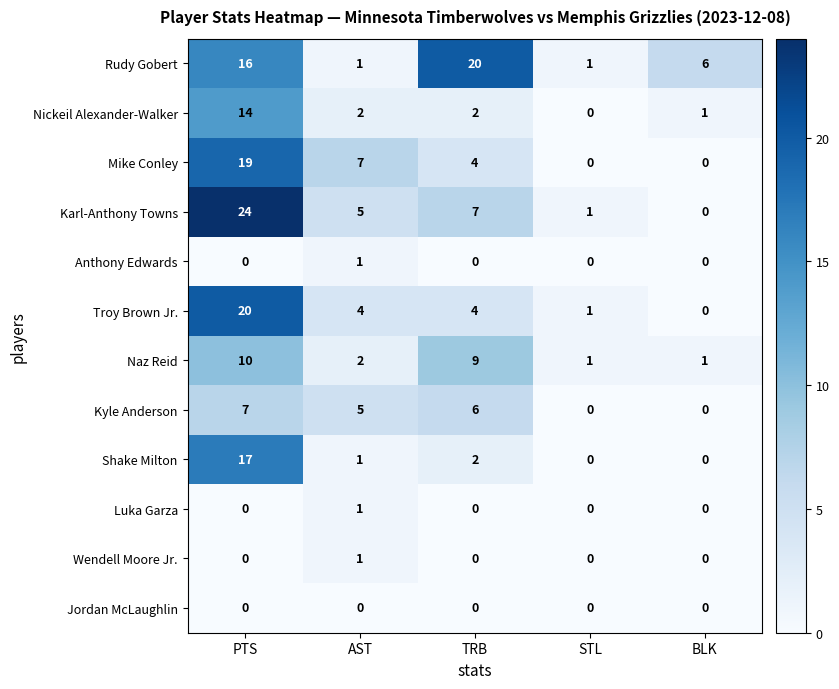

How many Mike Conley values are between 0 and 7?

4